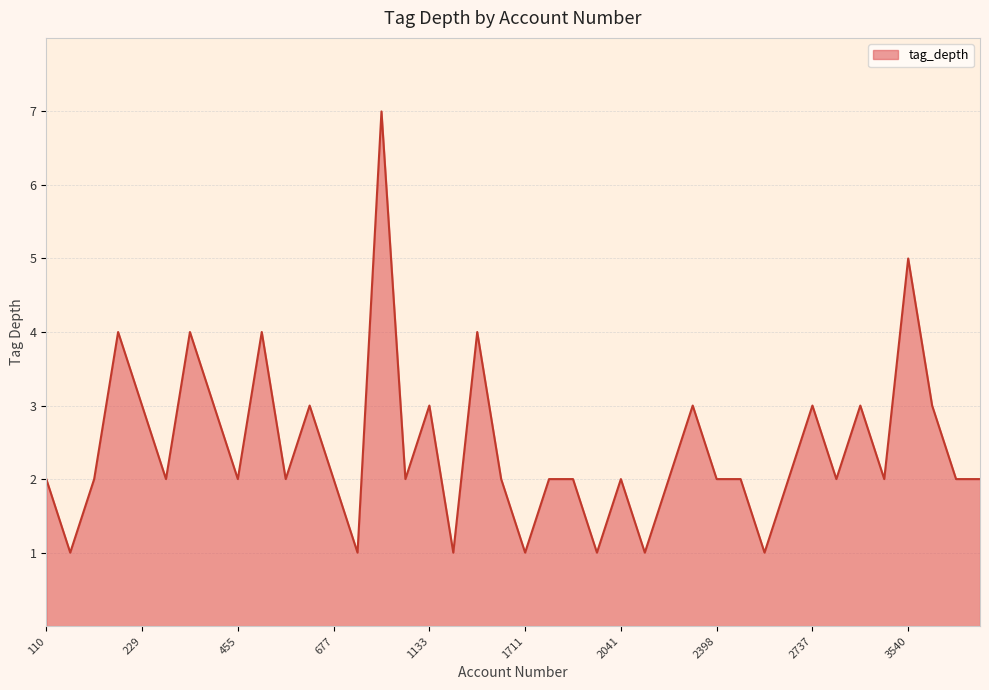

What is the difference between the second highest and minimum values?

4